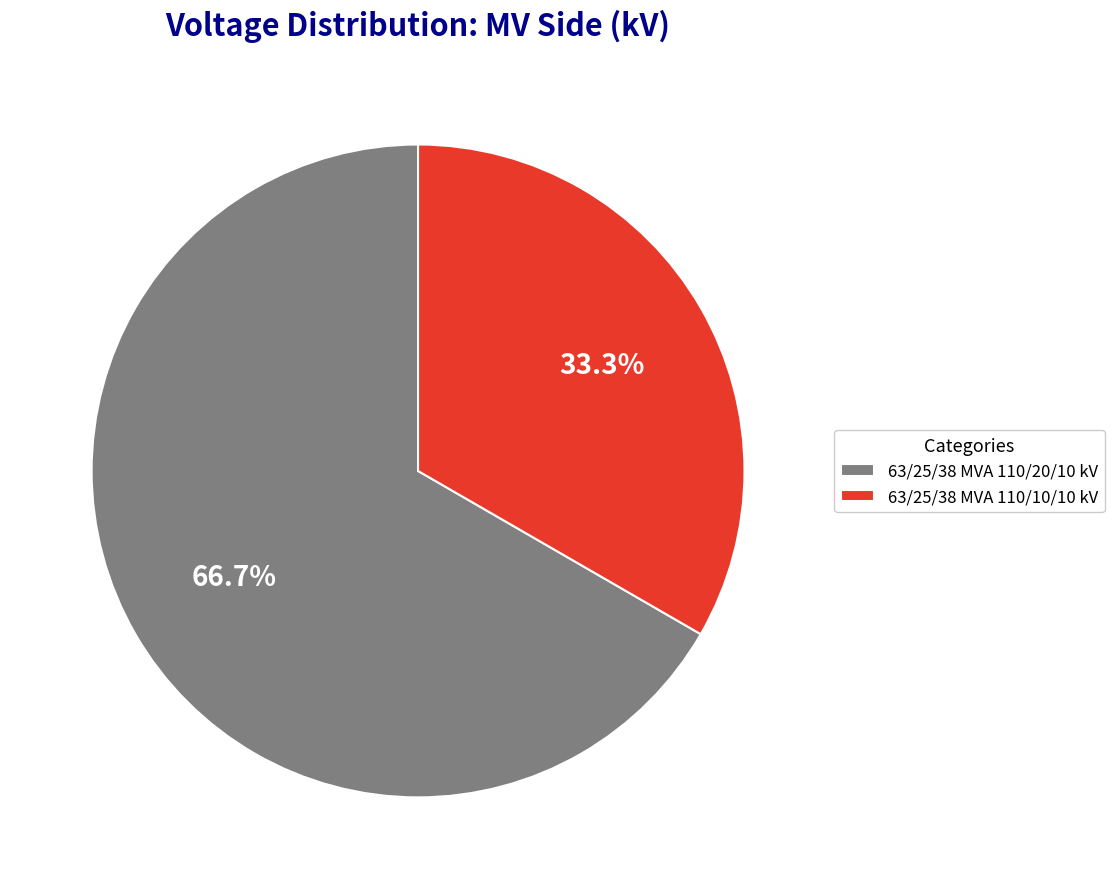

What percentage is NOT represented by 63/25/38 MVA 110/20/10 kV?

33.3%